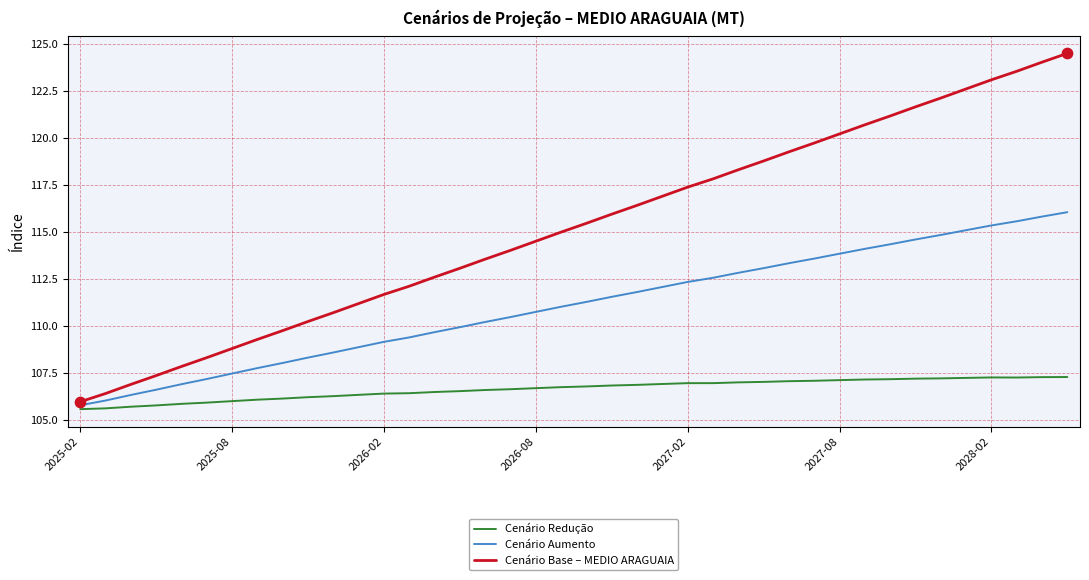

Which series has the largest total across all categories?

Cenário Base – MEDIO ARAGUAIA